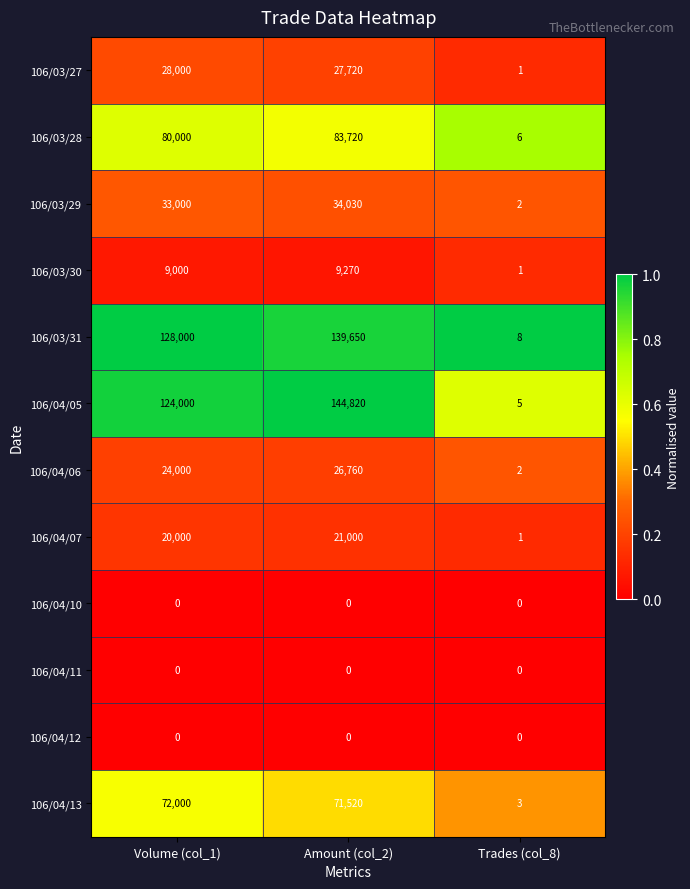

Rank the categories by 106/04/13 value from highest to lowest.

Volume (col_1), Amount (col_2), Trades (col_8)